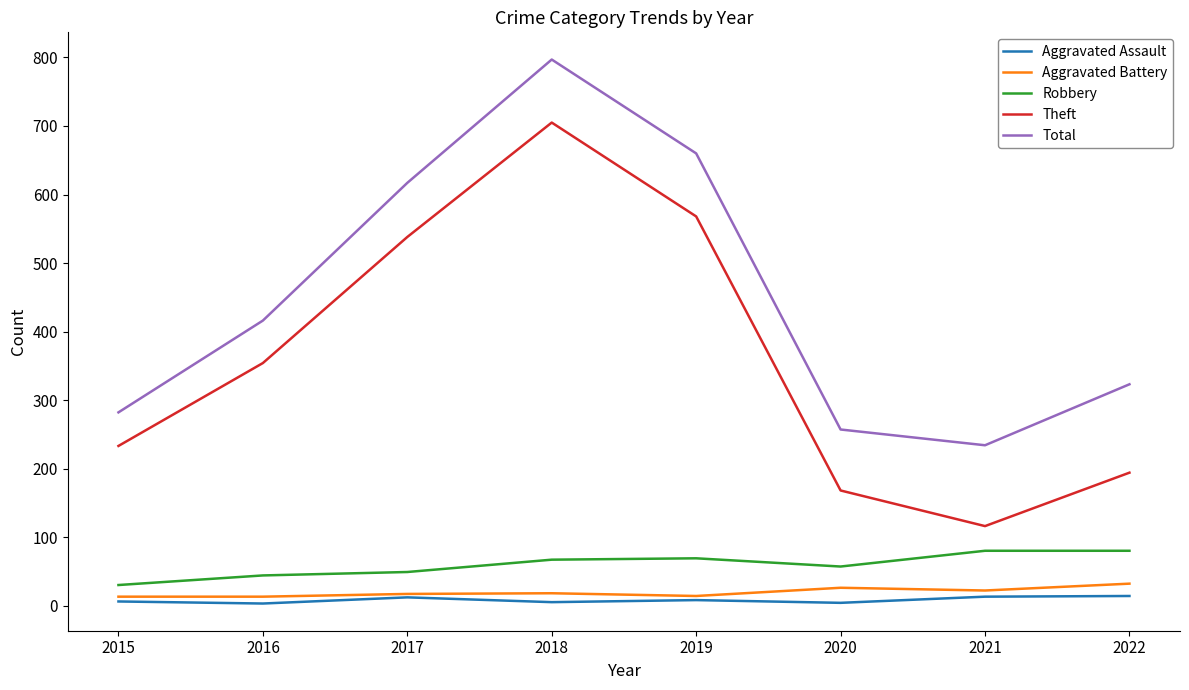

At how many categories does at least one series exceed 612?

3